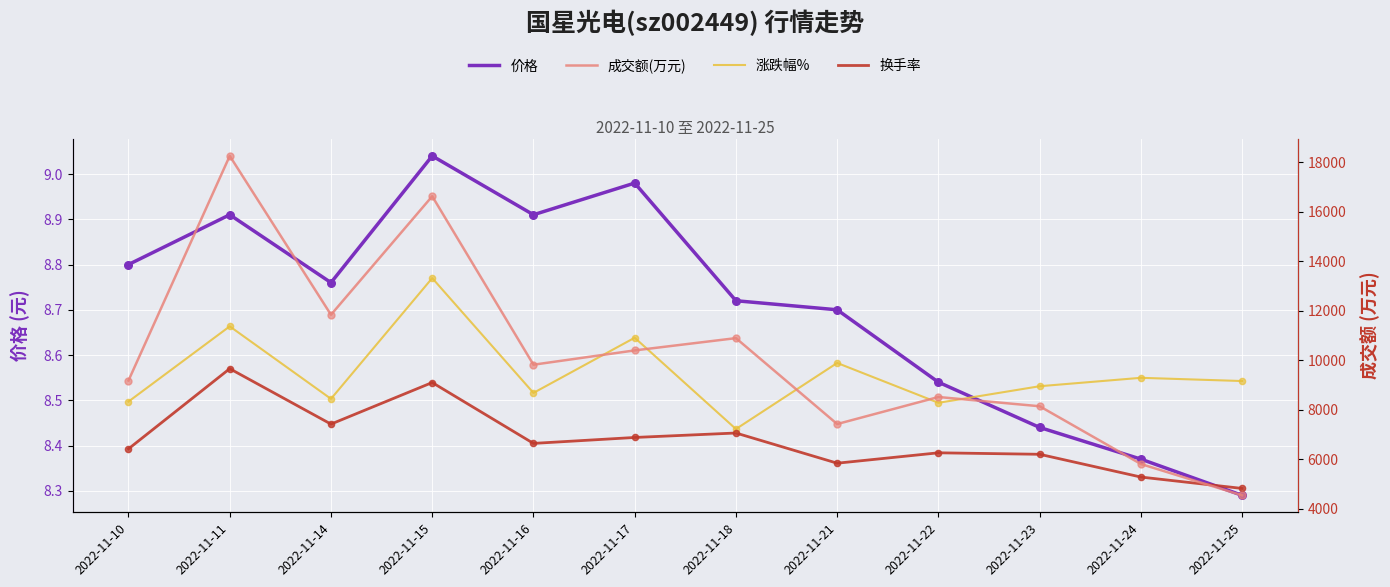

Which series has the largest total across all categories?

成交额(万元)